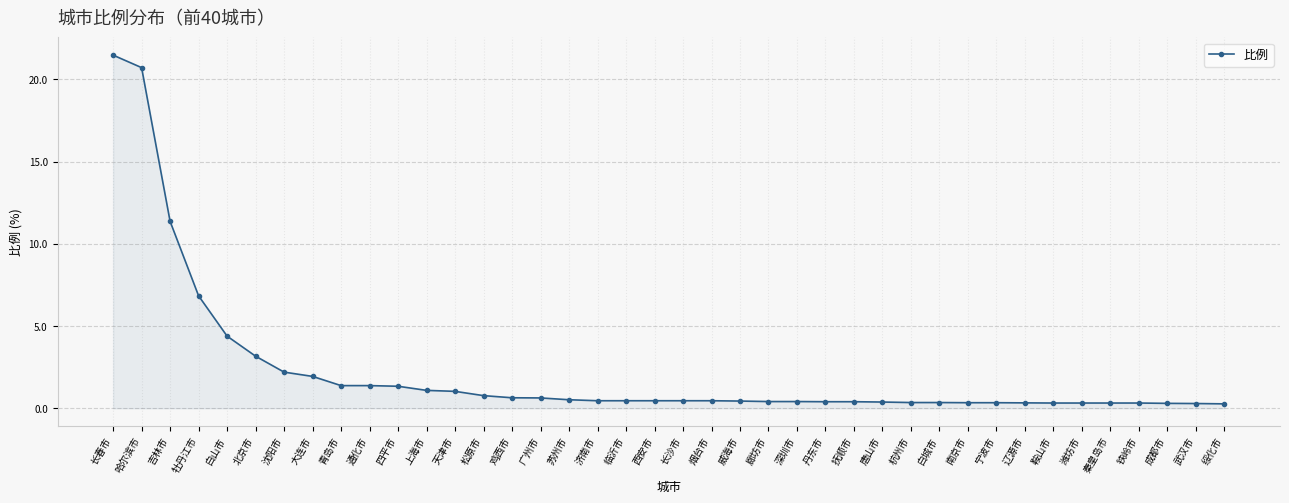

Does the chart display data point markers on the line(s)?

Yes